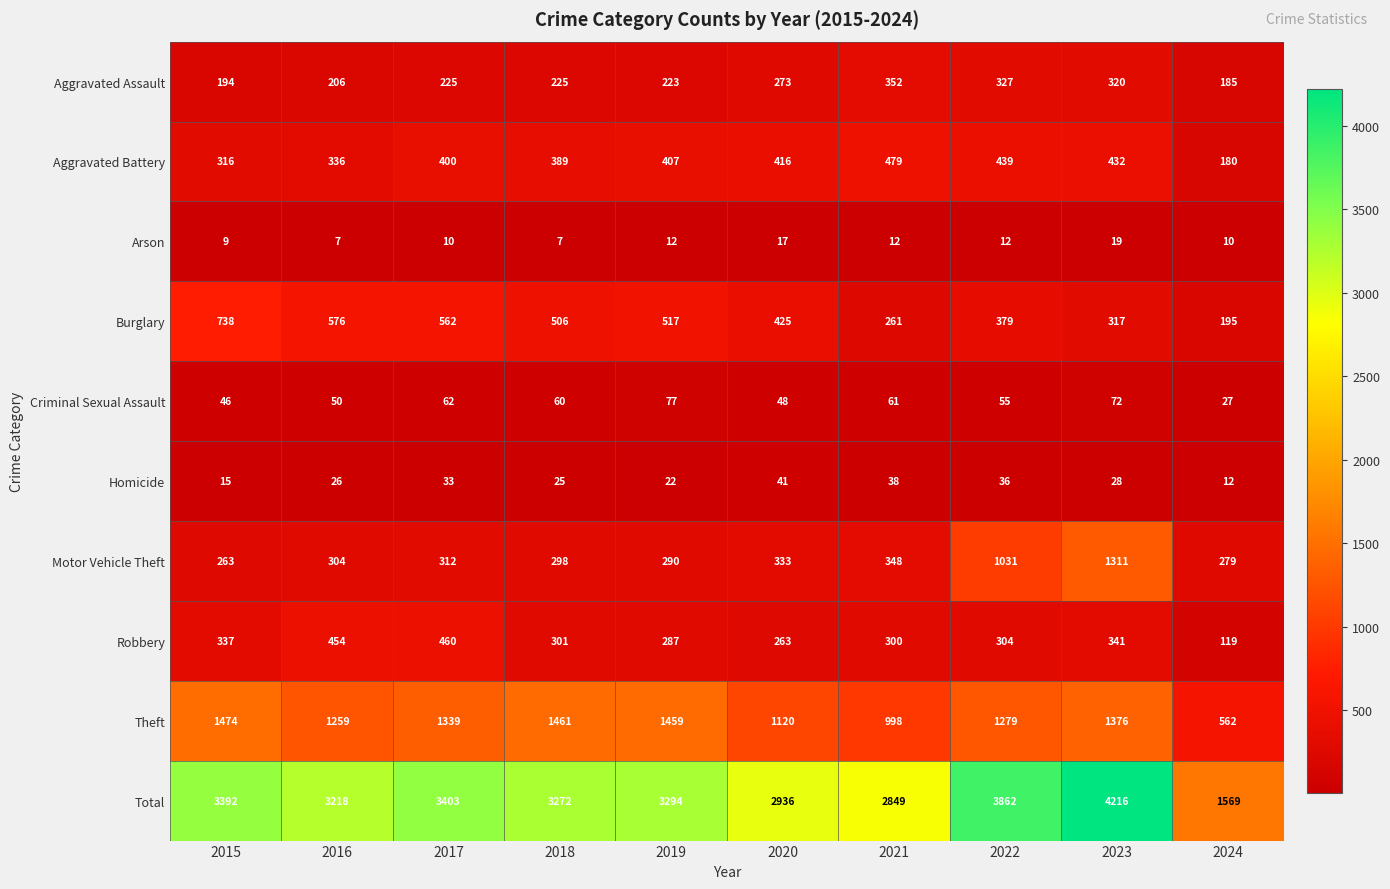

True or false: Arson has a value of 10 at 2017.

True